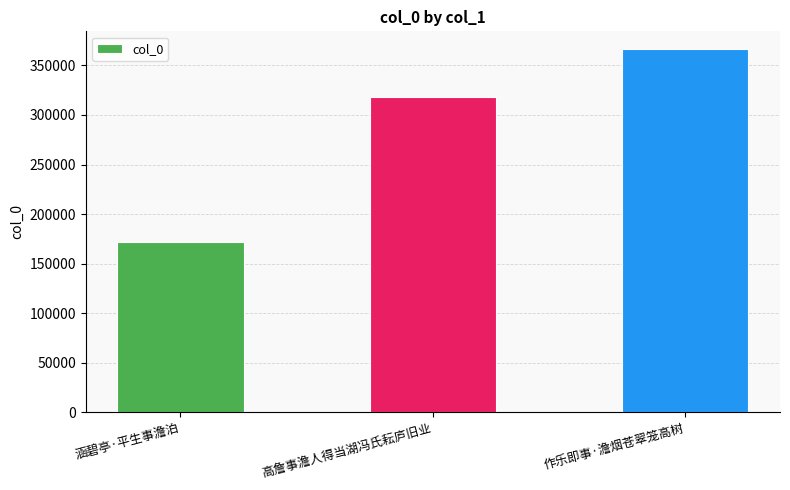

Rank the categories by value from lowest to highest.

涵碧亭·平生事澹泊, 高詹事澹人得当湖冯氏耘庐旧业, 作乐即事·澹烟苍翠笼高树